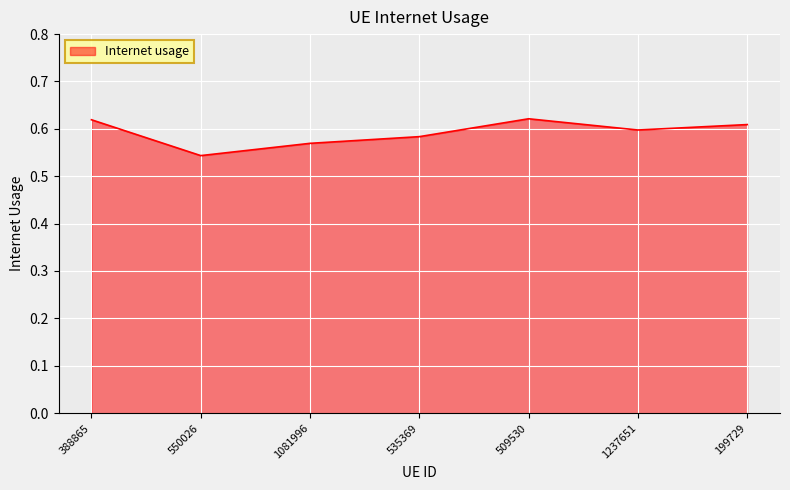

At which category does the data reach its first local peak?

509530